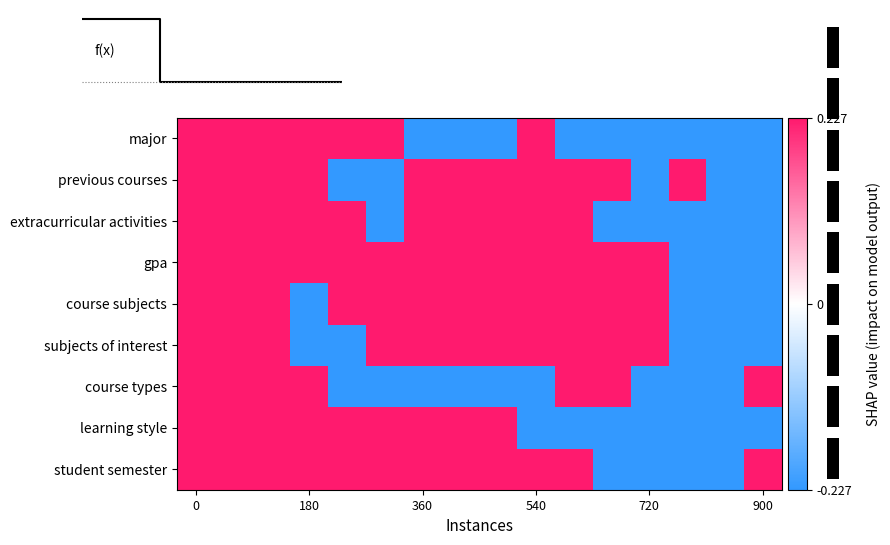

Reading right to left, transcribe all the data shown in this chart.

row_0: -0.2	-0.2	-0.2	-0.2	-0.2	-0.2	0.2	-0.2	-0.2	-0.2	0.2	0.2	0.2	0.2	0.2	0.2
row_1: -0.2	-0.2	0.2	-0.2	0.2	0.2	0.2	0.2	0.2	0.2	-0.2	-0.2	0.2	0.2	0.2	0.2
row_2: -0.2	-0.2	-0.2	-0.2	-0.2	0.2	0.2	0.2	0.2	0.2	-0.2	0.2	0.2	0.2	0.2	0.2
row_3: -0.2	-0.2	-0.2	0.2	0.2	0.2	0.2	0.2	0.2	0.2	0.2	0.2	0.2	0.2	0.2	0.2
row_4: -0.2	-0.2	-0.2	0.2	0.2	0.2	0.2	0.2	0.2	0.2	0.2	0.2	-0.2	0.2	0.2	0.2
row_5: -0.2	-0.2	-0.2	0.2	0.2	0.2	0.2	0.2	0.2	0.2	0.2	-0.2	-0.2	0.2	0.2	0.2
row_6: 0.2	-0.2	-0.2	-0.2	0.2	0.2	-0.2	-0.2	-0.2	-0.2	-0.2	-0.2	0.2	0.2	0.2	0.2
row_7: -0.2	-0.2	-0.2	-0.2	-0.2	-0.2	-0.2	0.2	0.2	0.2	0.2	0.2	0.2	0.2	0.2	0.2
row_8: 0.2	-0.2	-0.2	-0.2	-0.2	0.2	0.2	0.2	0.2	0.2	0.2	0.2	0.2	0.2	0.2	0.2